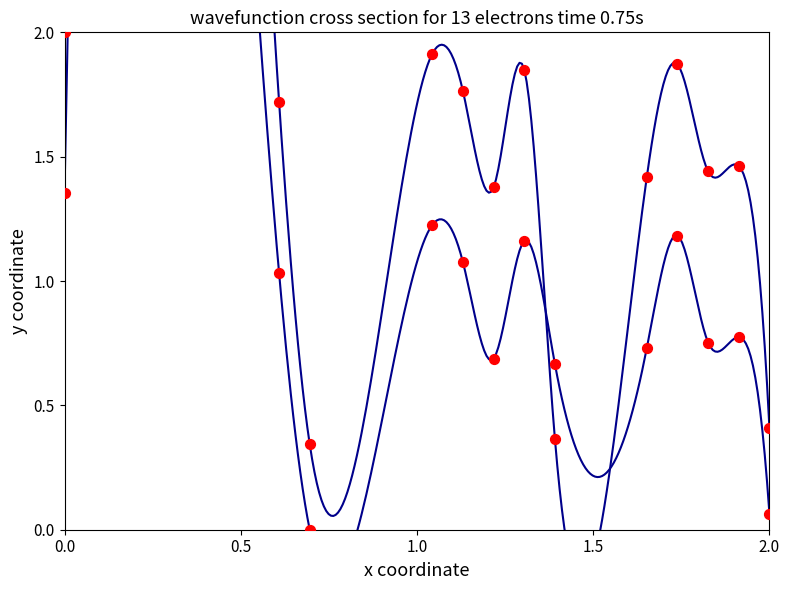

Which series reaches the maximum Y coordinate?

Upper ASCII